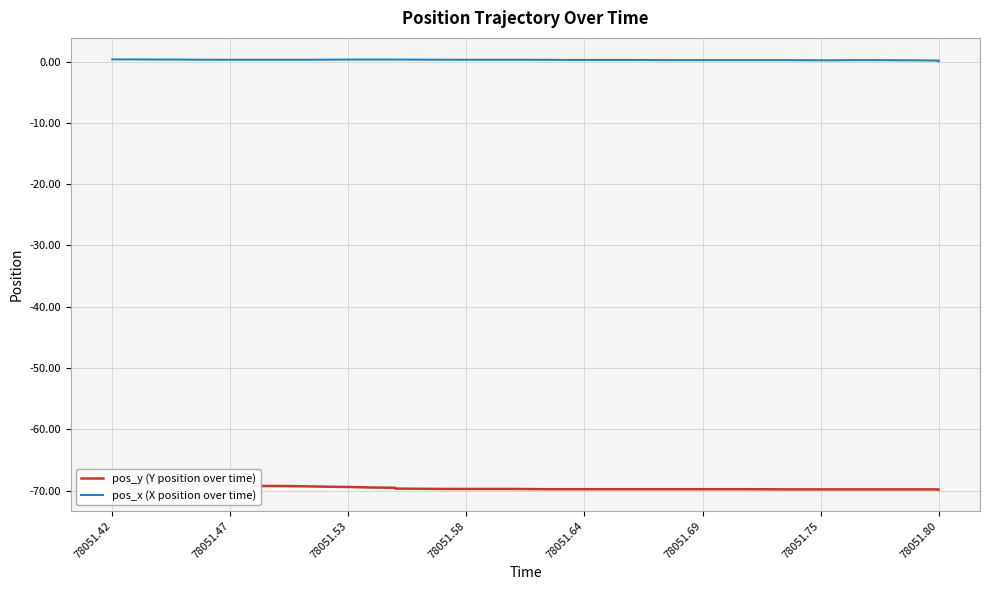

The value of pos_y (Y position over time) at 78051.69 is -97.8. True or false?

False